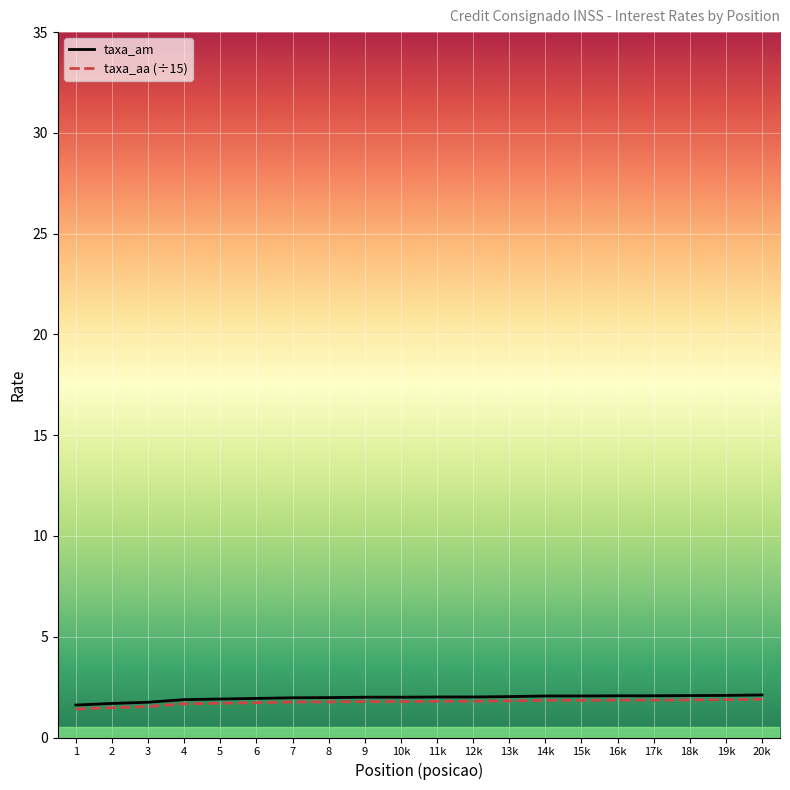

True or false: taxa_am and taxa_aa (÷15) cross at least once.

False